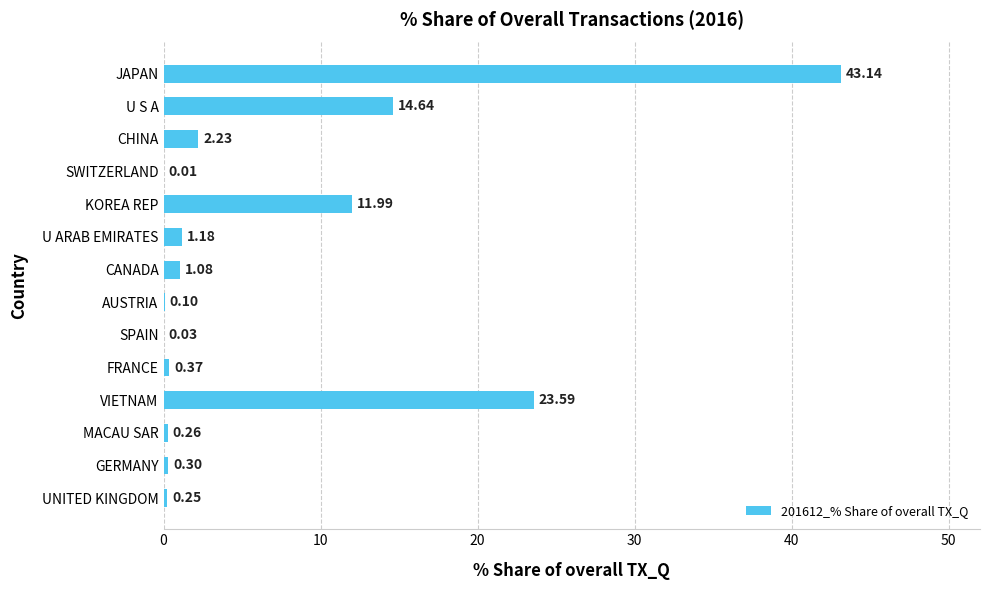

At which category does the chart reach its peak across all series?

JAPAN